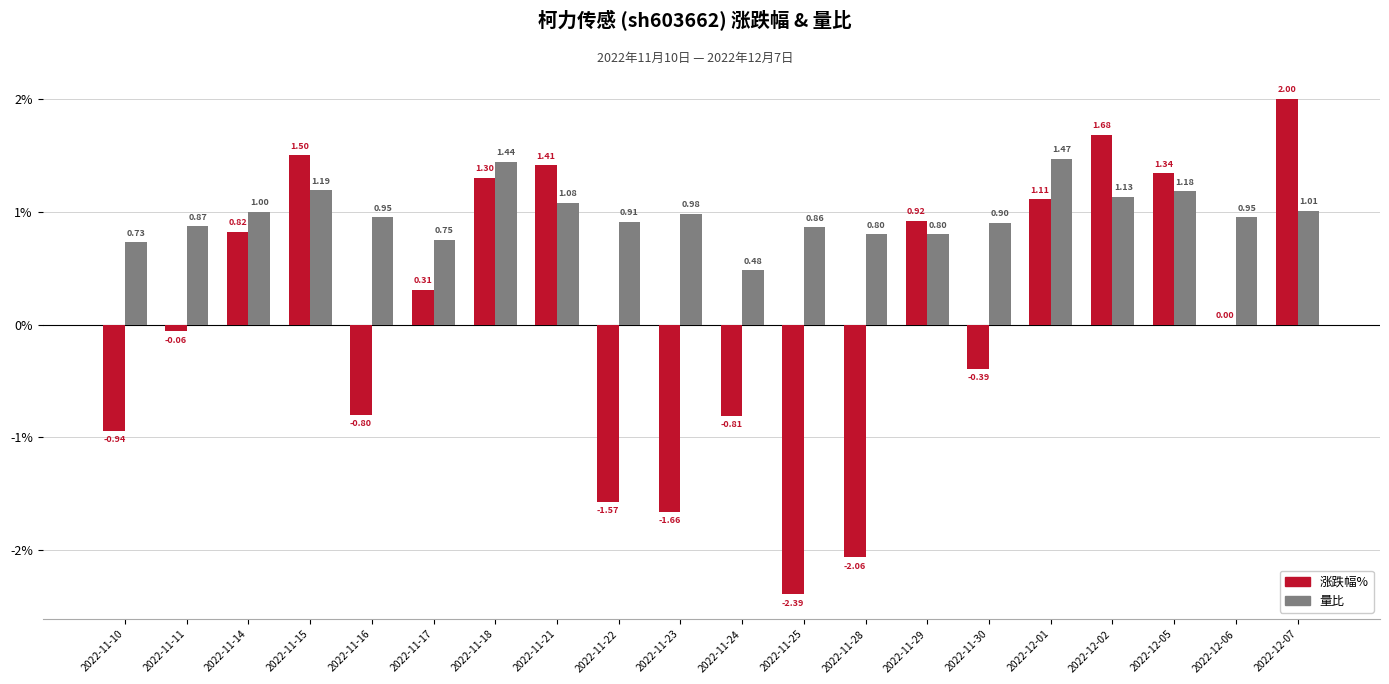

Between 2022-11-17 and 2022-11-22, which series saw the biggest shift?

涨跌幅%